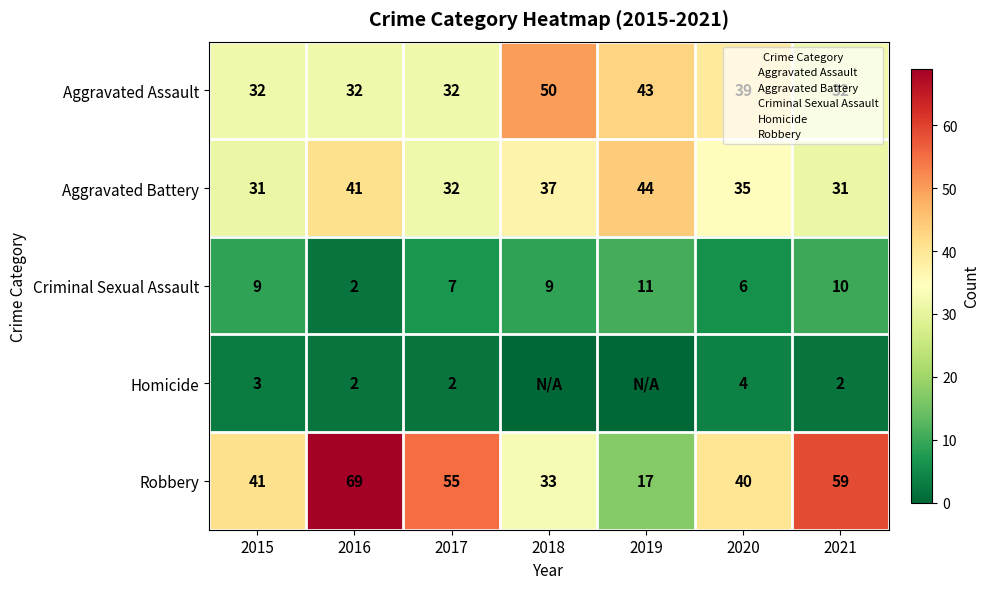

At which label does Aggravated Battery reach its peak?

2019